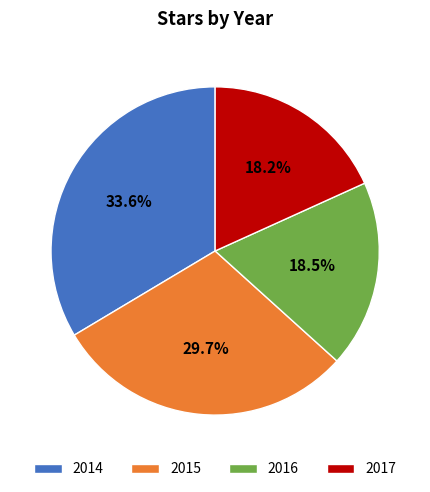

What portion of the pie excludes 2015?

70.3%